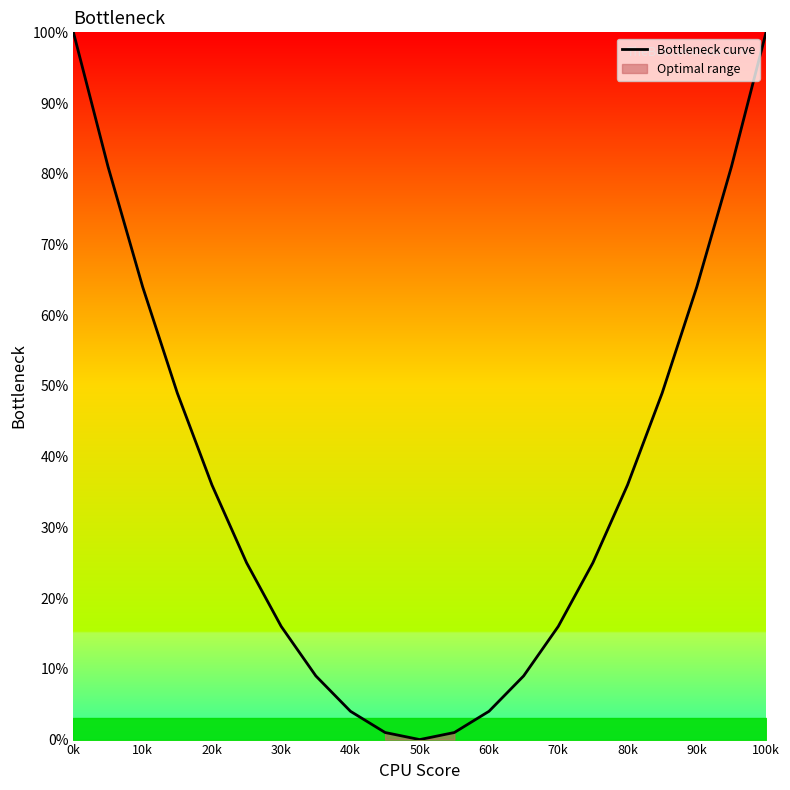

The value of Bottleneck curve at 20k is 63. True or false?

False